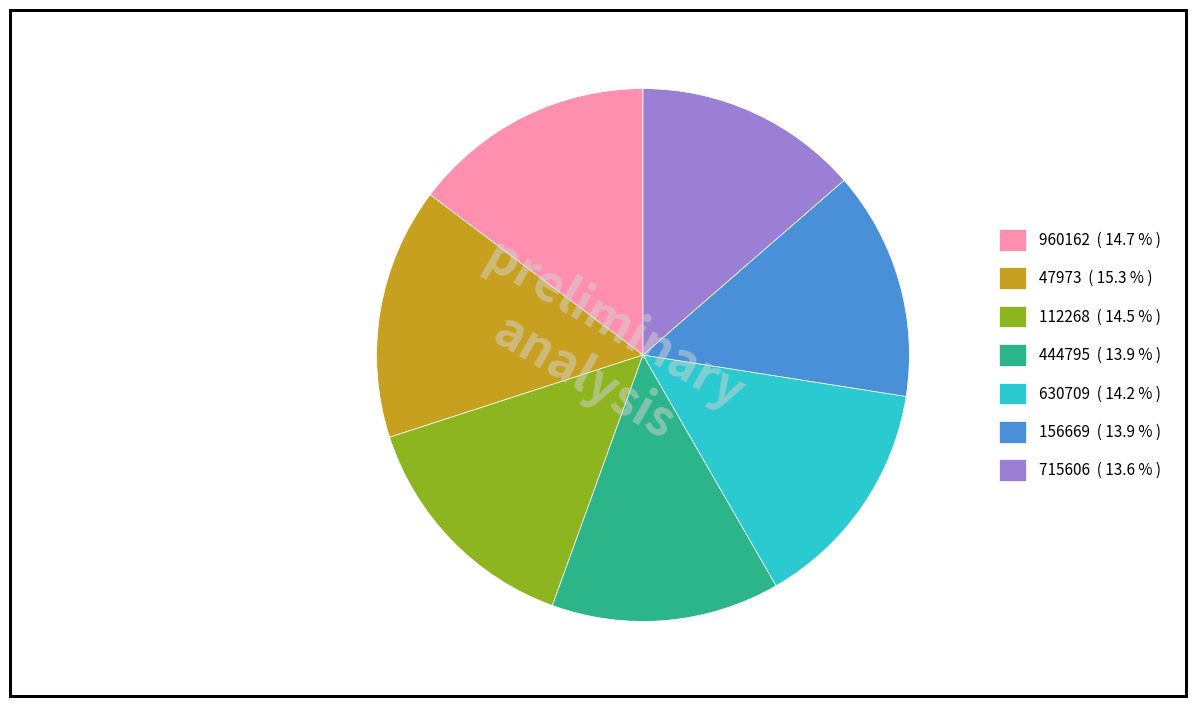

The 112268 slice represents 7% of the pie. True or false?

False